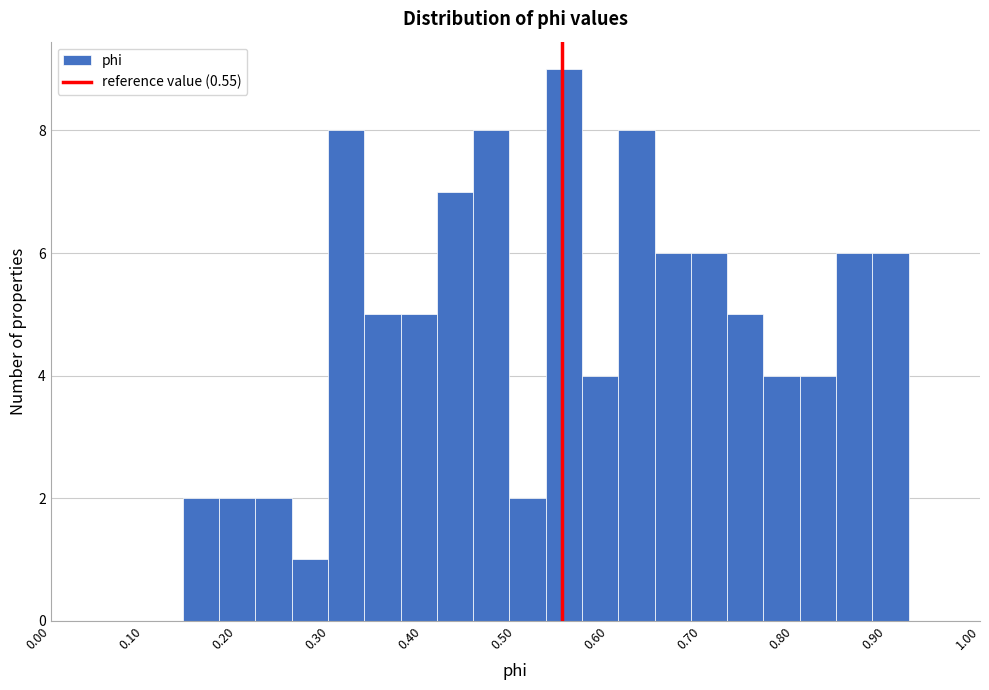

Read against the x-axis, roughly where is the centre of the tallest bar?

0.55